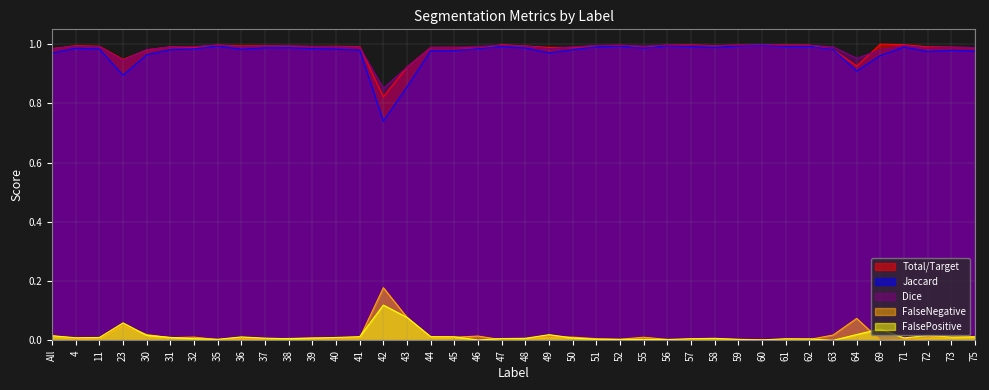

True or false: Dice and FalseNegative intersect in this chart.

False